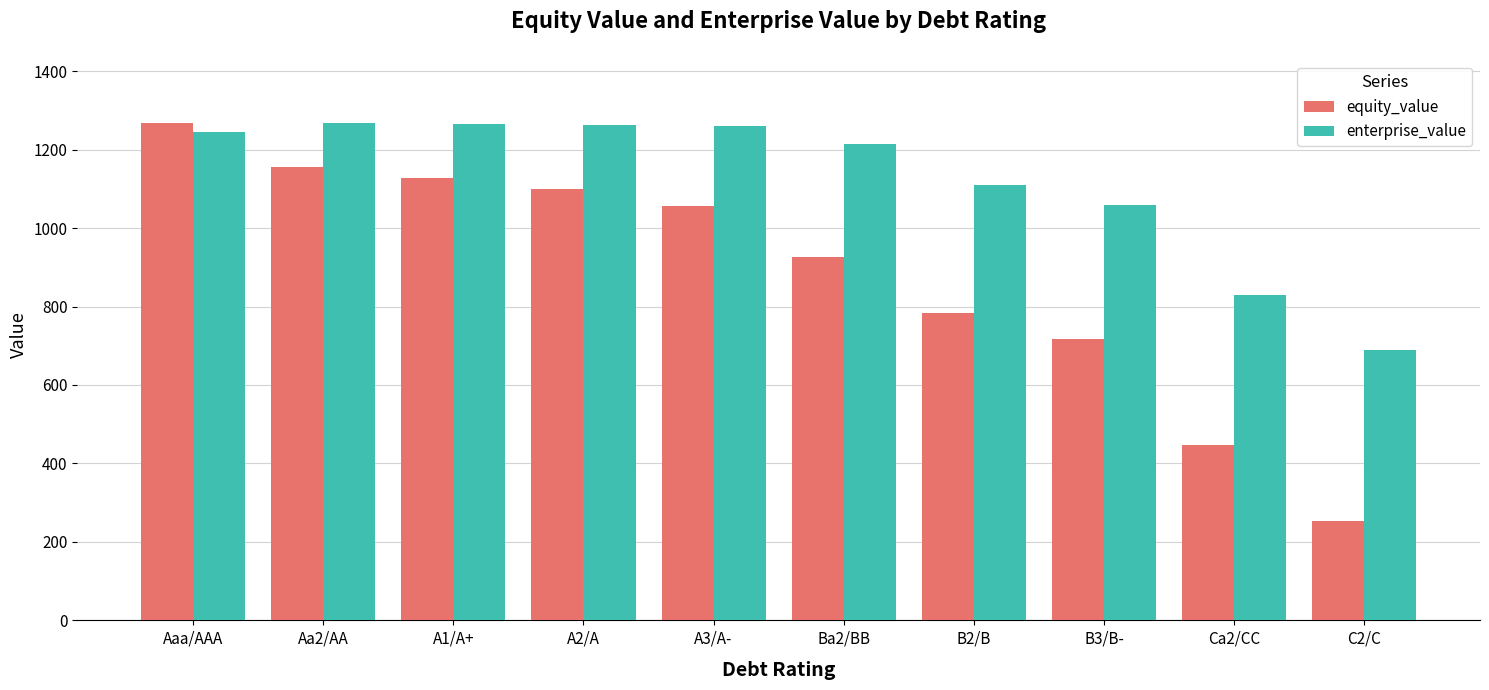

Rank the series at A3/A- from highest to lowest value.

enterprise_value, equity_value